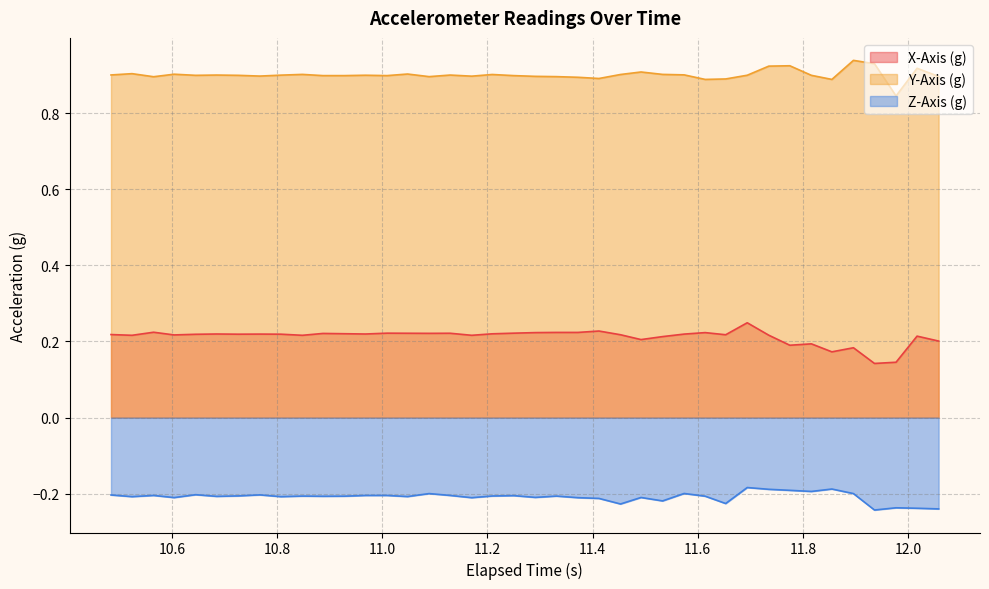

Which series has the largest total across all categories?

Y-Axis (g)